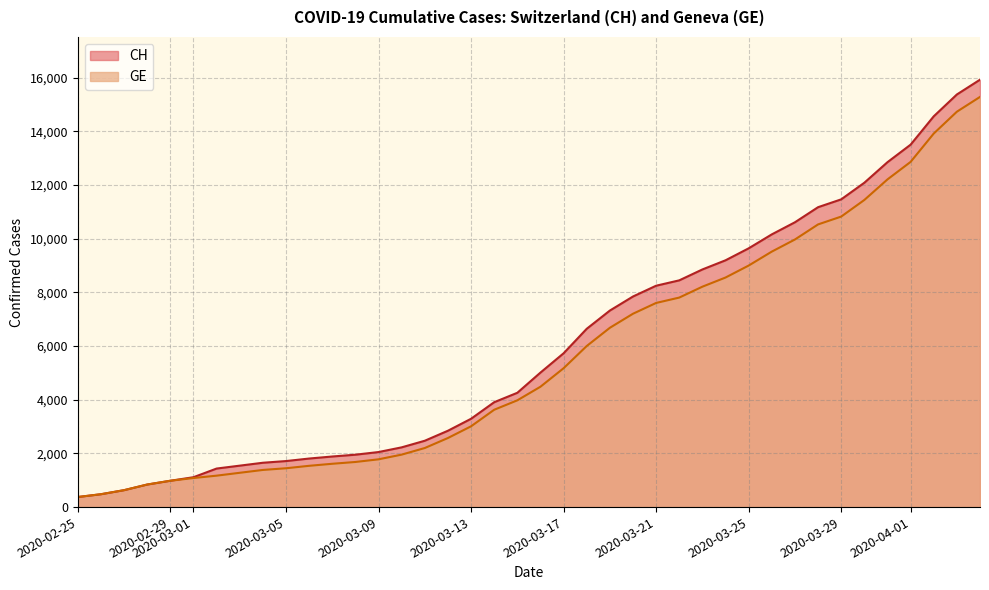

Which series has the largest range (max minus min)?

CH